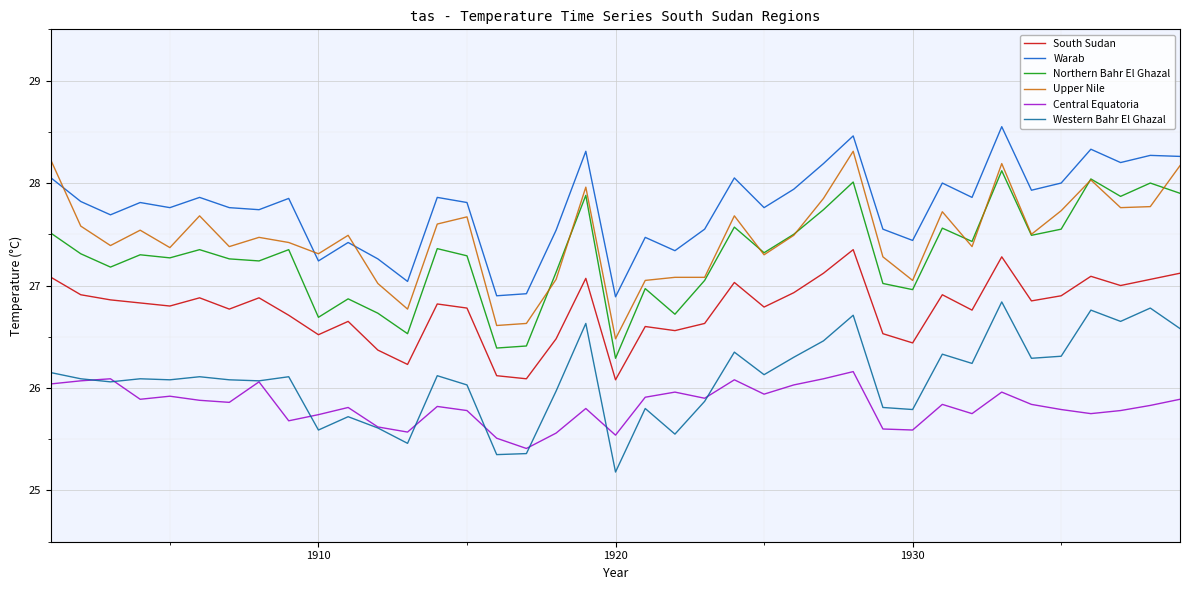

What is the maximum value for South Sudan?

27.4